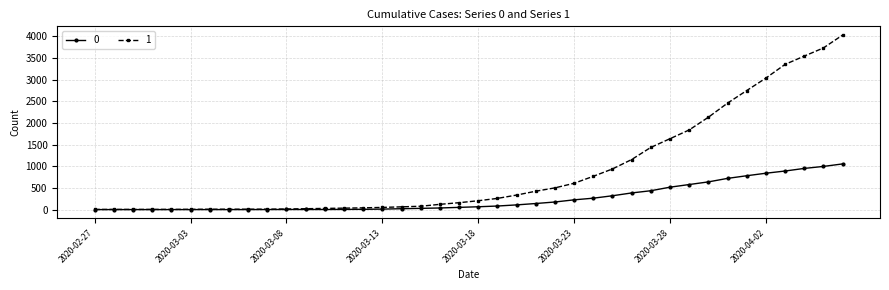

Rank the series by their average value, from lowest to highest.

0, 1